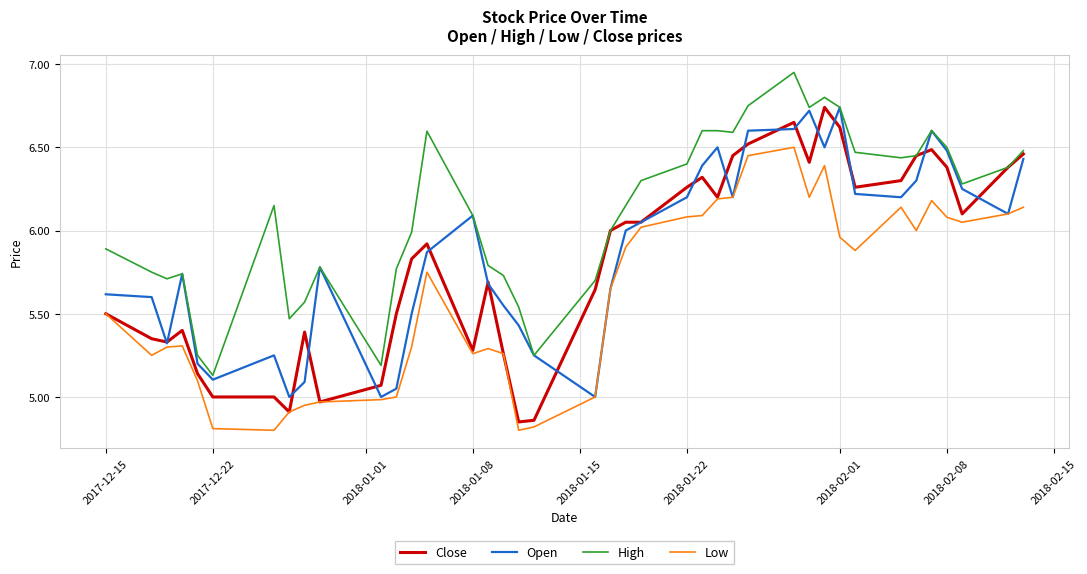

Is this an area chart (filled region under the line)?

No